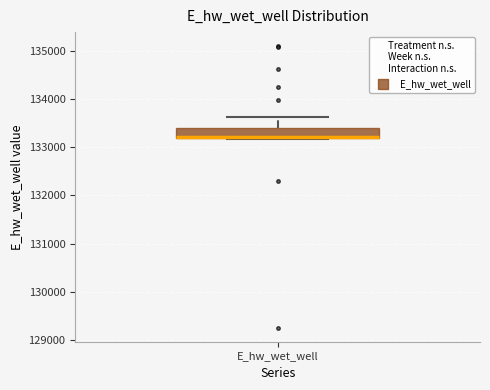

Transcribe this box plot: give where the median line is, the range the box spans, and where the two whiskers end, as read against the y-axis. The values are not printed on the chart, so give them approximately, as read against the axis.

median 133200 (drawn on the box's lower edge), box 133200 to 133400, whiskers 133200 to 133600